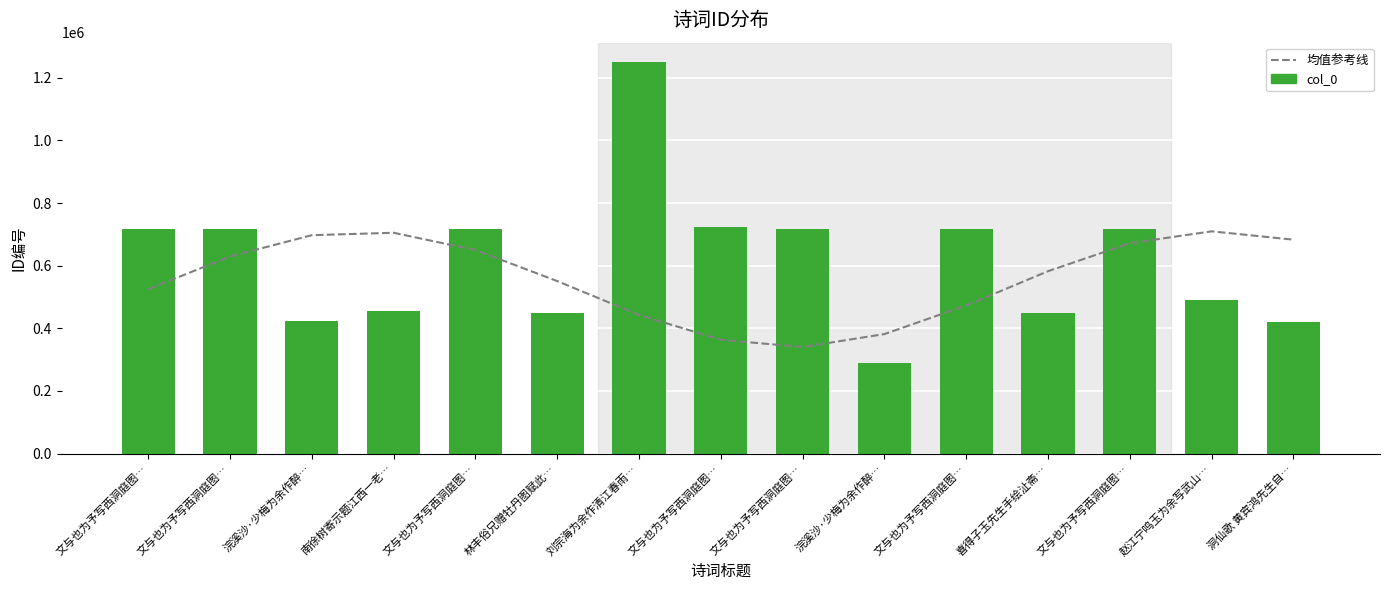

Which label corresponds to the smallest value in the chart?

浣溪沙·少梅为余作醉…